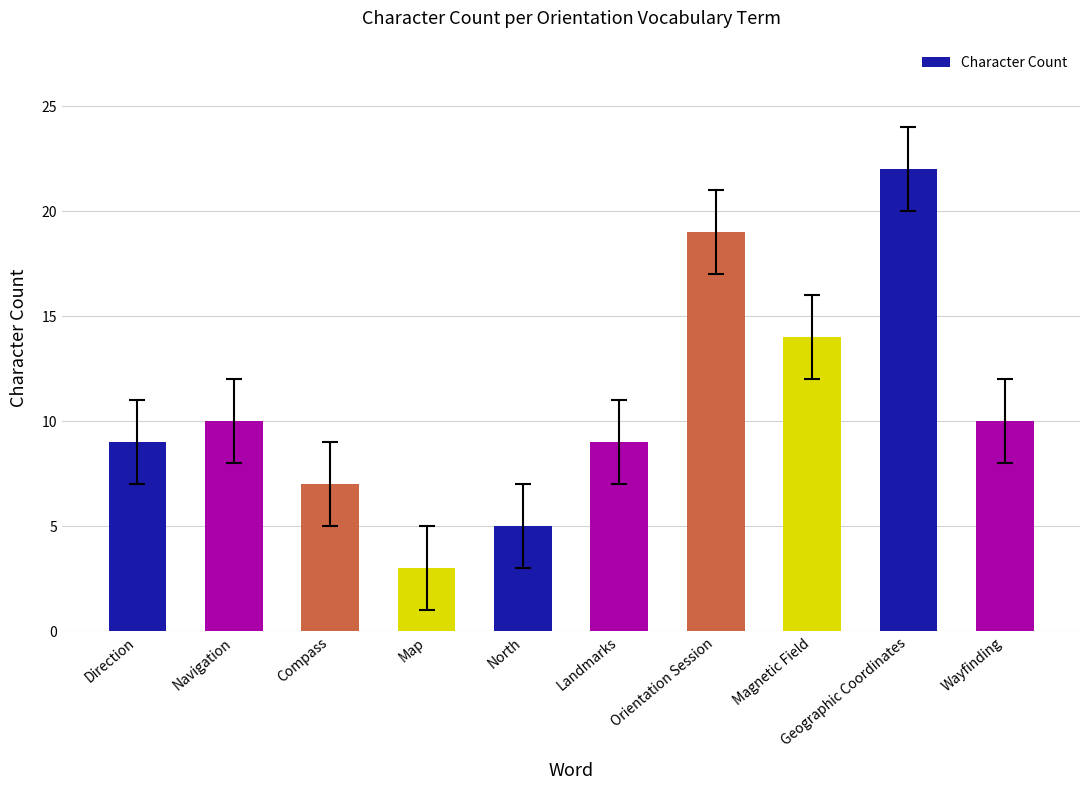

How many bars are there in total?

10